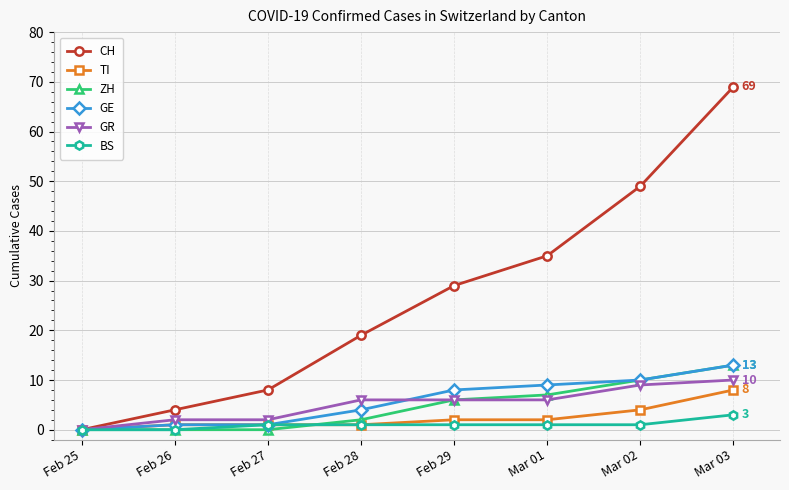

True or false: BS has a value of 1 at Feb 29.

True